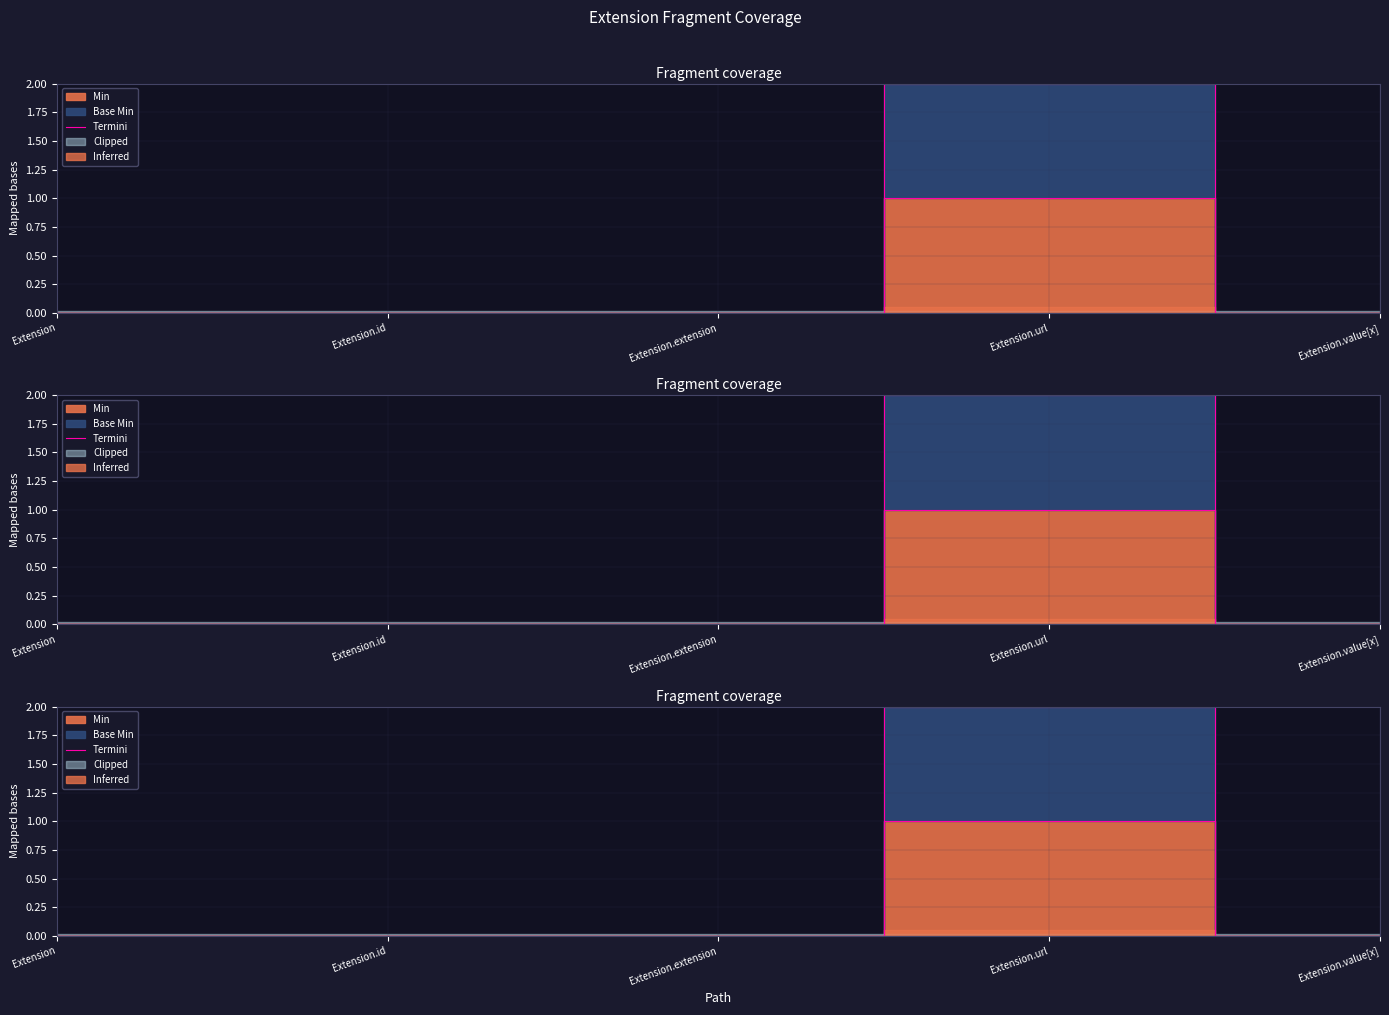

List the labels in order of value, smallest first.

Extension, Extension.id, Extension.extension, Extension.value[x], Extension.url